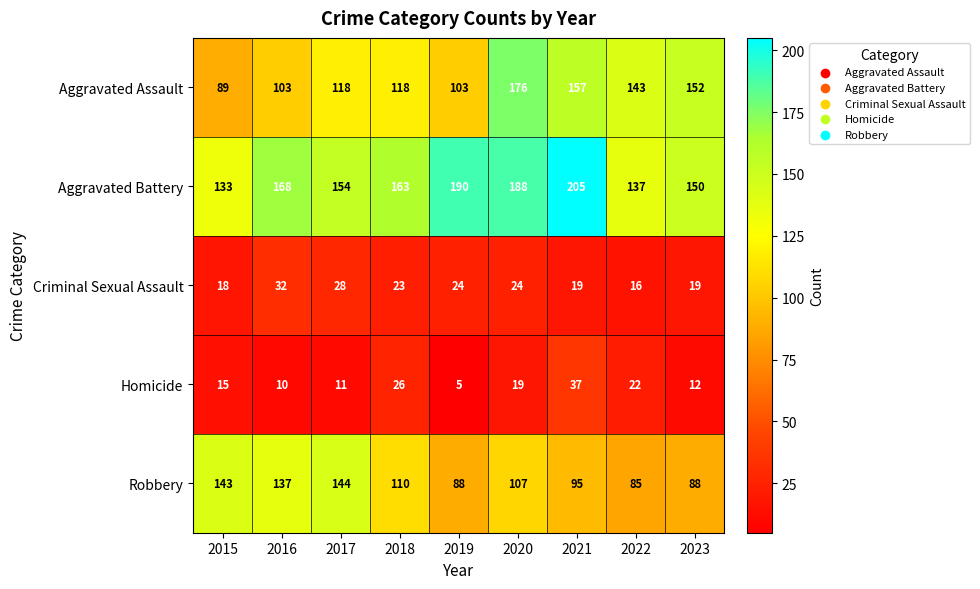

What is the difference between the Homicide values at 2023 and 2020?

7